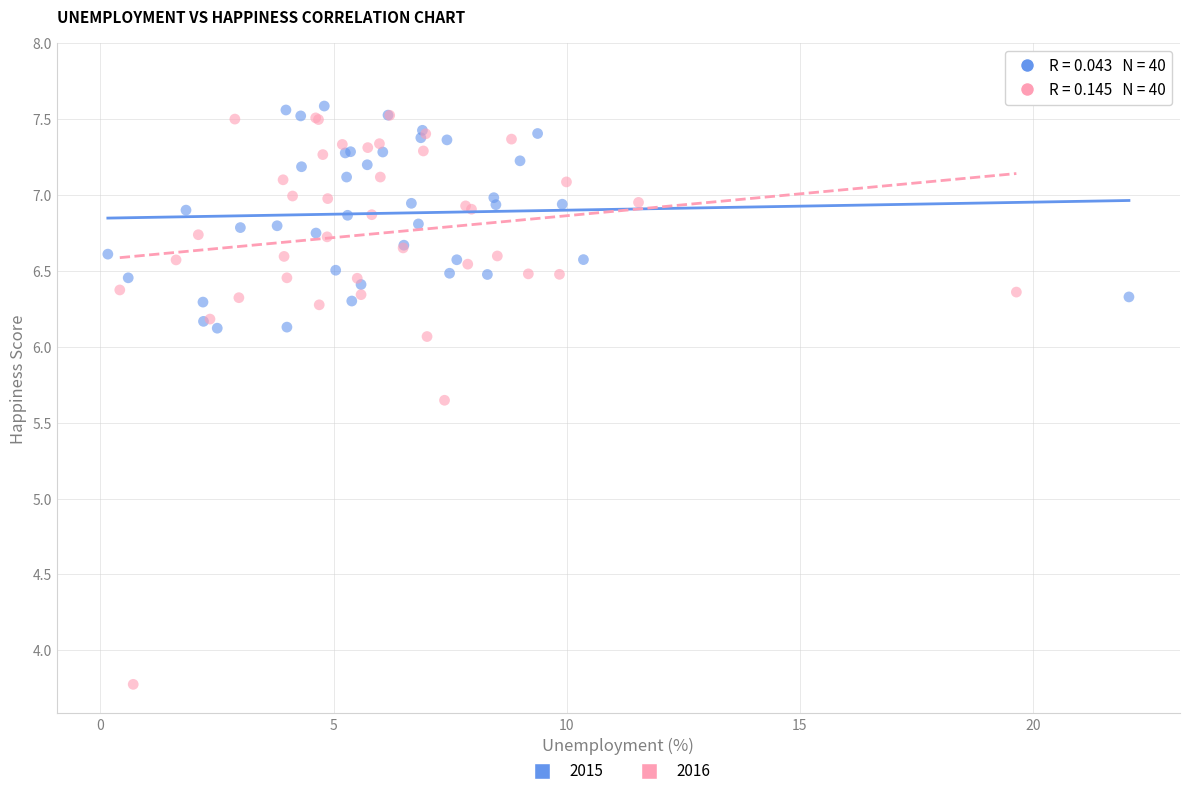

Which series reaches the minimum Y coordinate?

2016